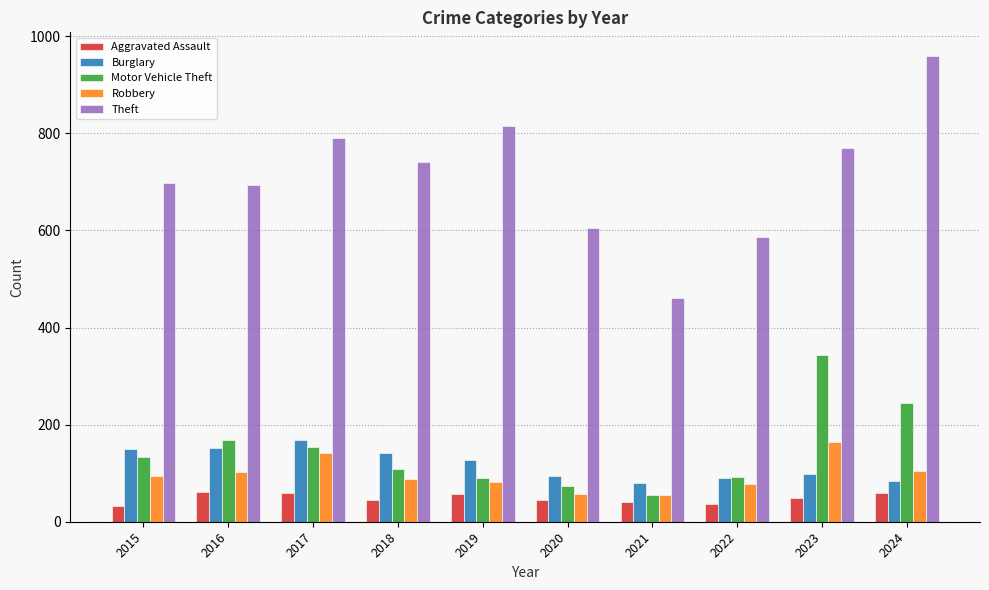

Which series changed the most between 2015 and 2020?

Theft